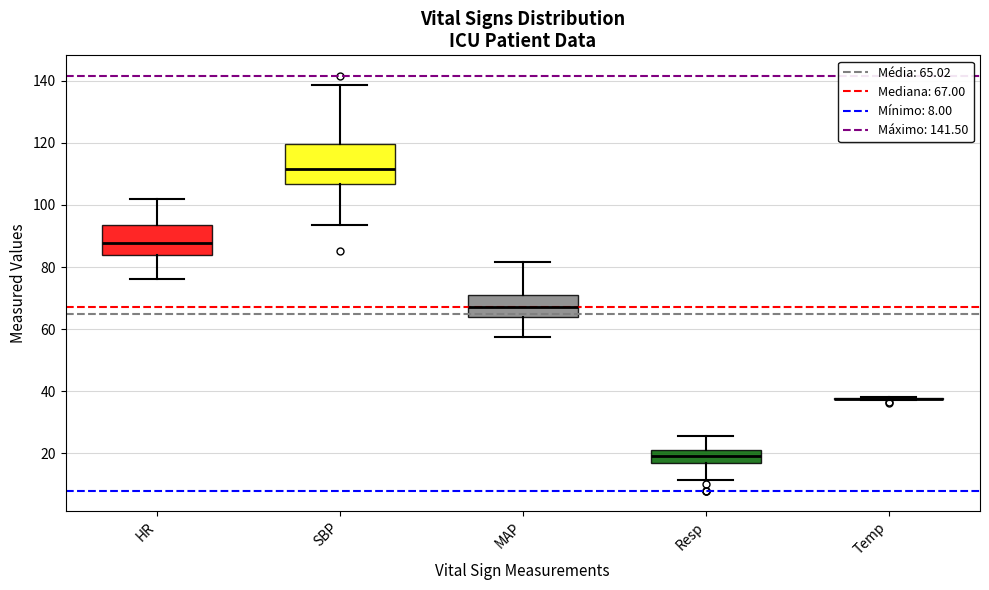

Reading left to right, transcribe this box plot: for each box, give where its median line is, the range the box spans, and where its two whiskers end, as read against the y-axis. The values are not printed on the chart, so give them approximately, as read against the axis.

HR: median 88, box 84 to 94, whiskers 76 to 102
SBP: median 112, box 106 to 120, whiskers 94 to 138
MAP: median 68, box 64 to 72, whiskers 58 to 82
Resp: median 20, box 18 to 22, whiskers 12 to 26
Temp: box collapsed to a line at 38, whiskers 38 to 38